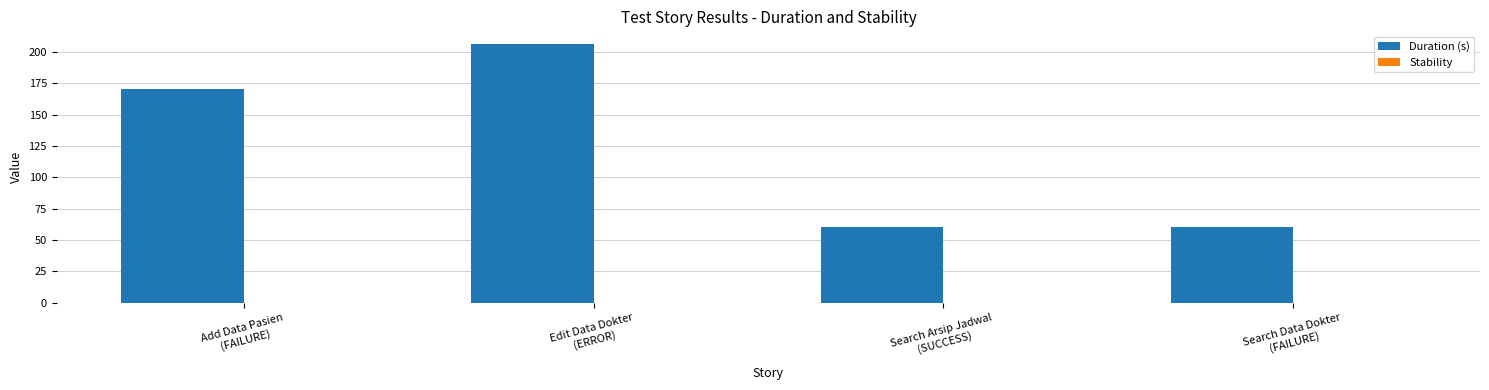

What is the maximum value shown in the chart?

206.1